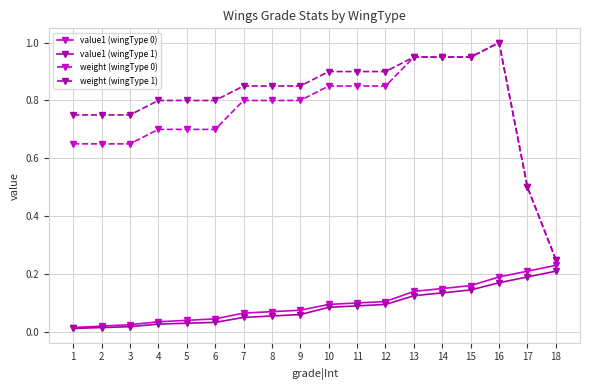

True or false: weight (wingType 0) and value1 (wingType 1) cross at least once.

False